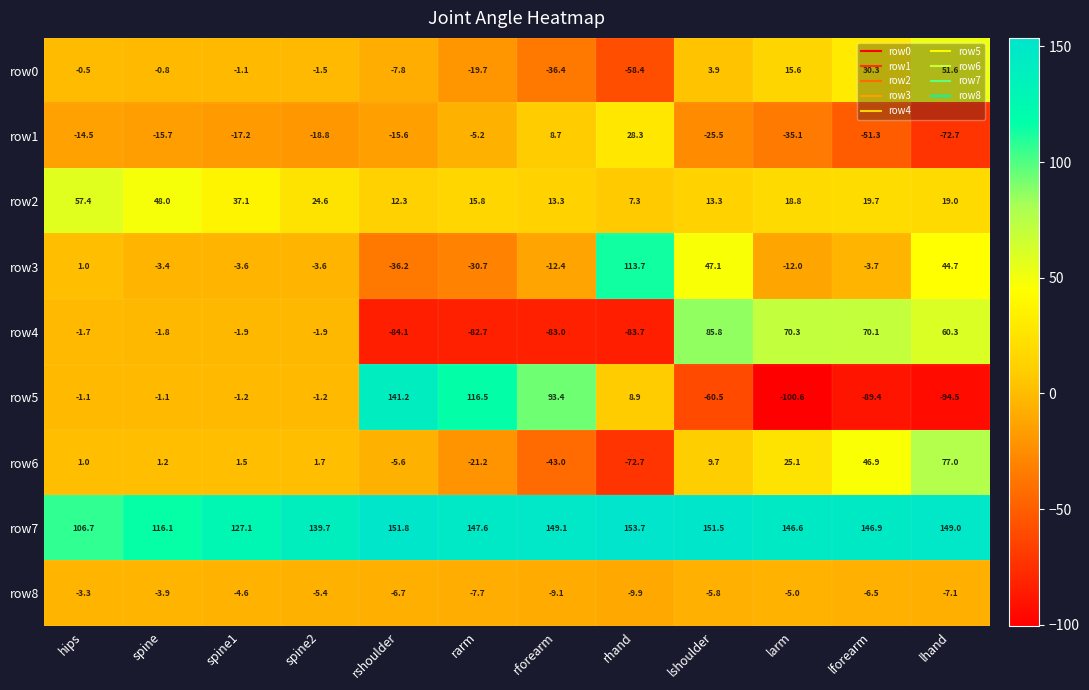

How many series are shown in this chart?

9